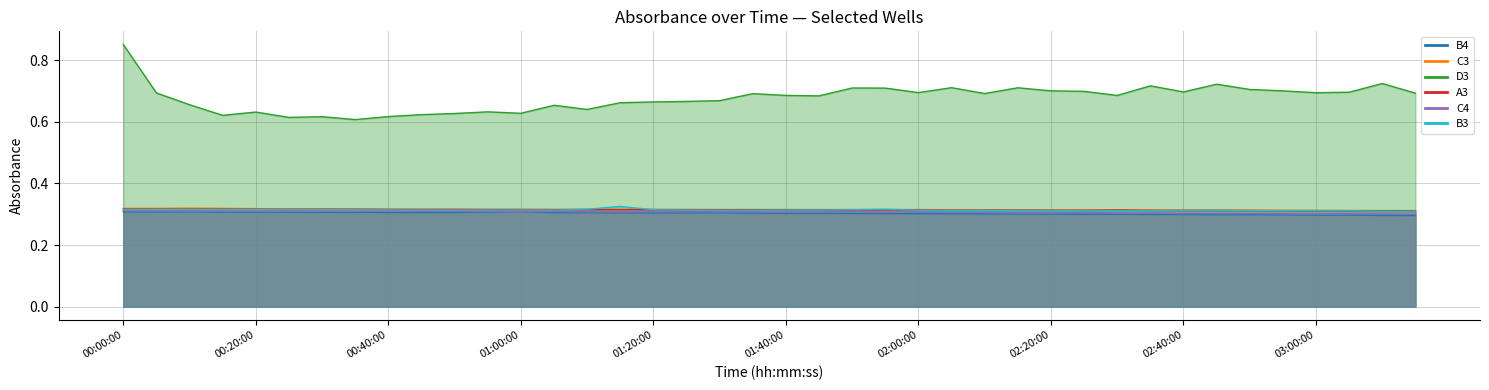

What position from the right is 02:10:00?

14